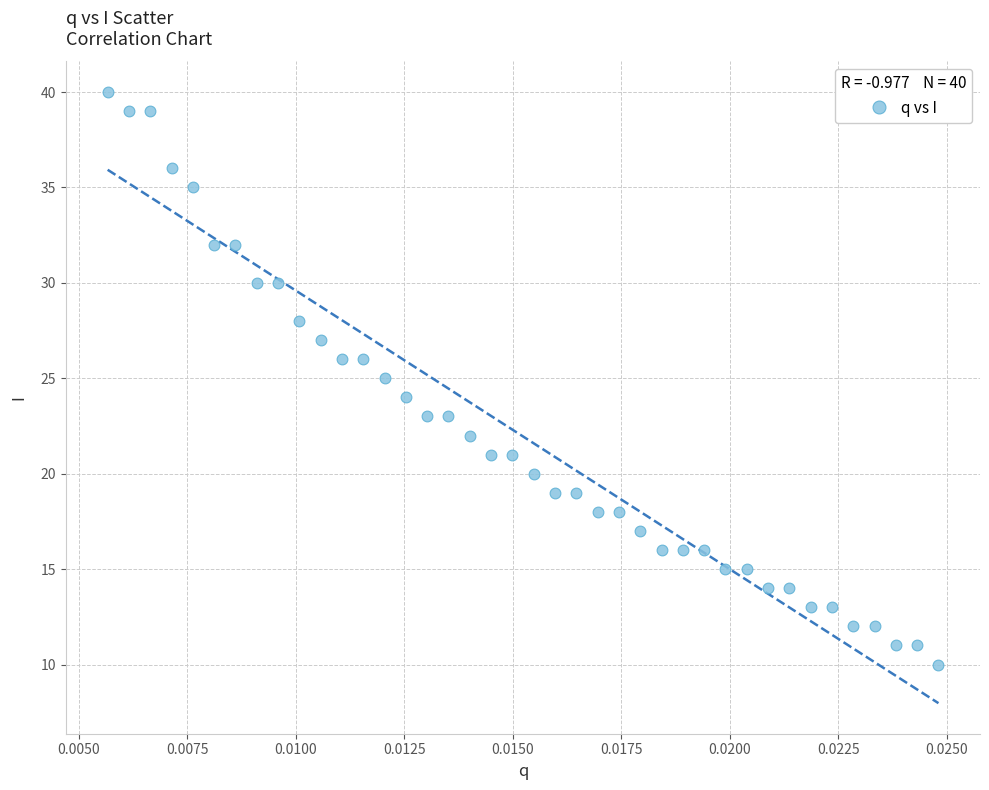

What is the range of Y values (max minus min)?

30